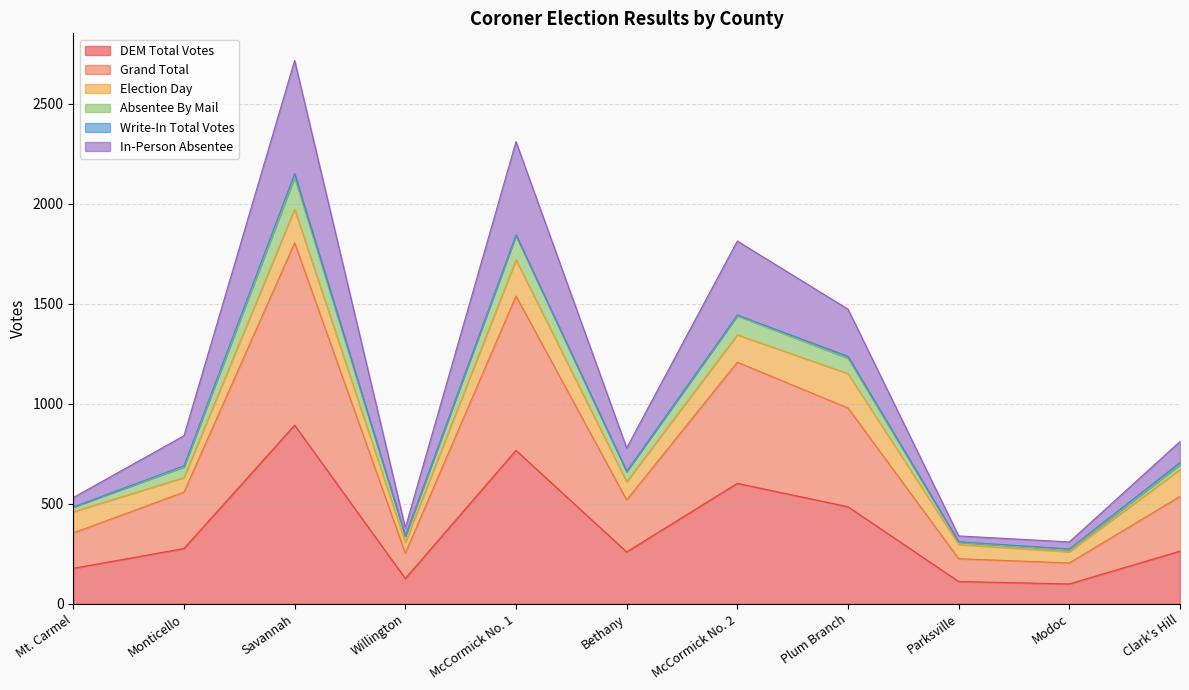

What is the label of the 3rd point from the left?

Savannah